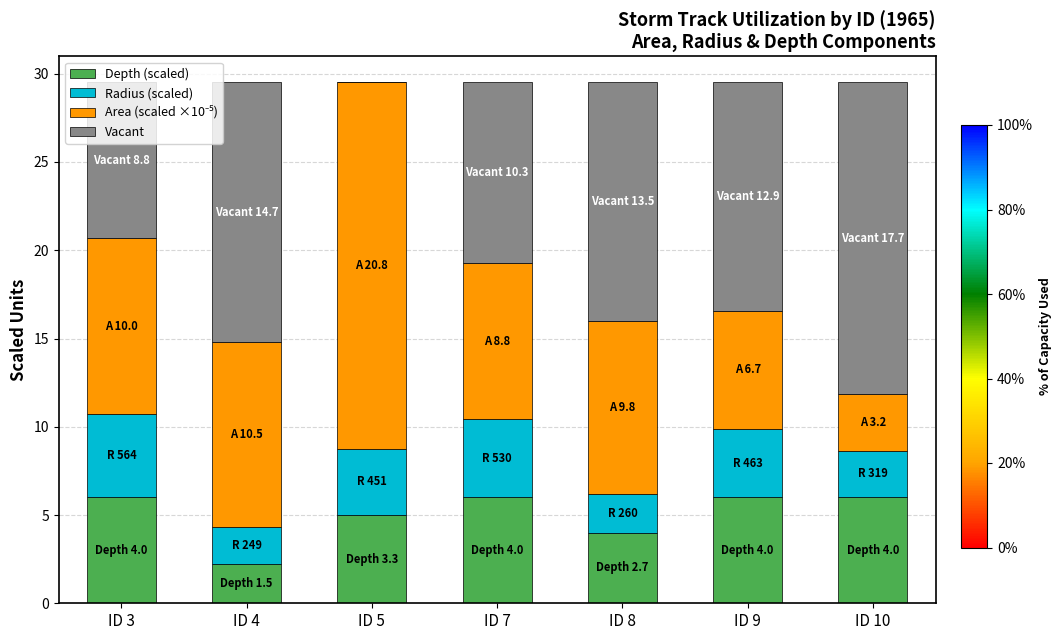

What is the sum of the Depth (scaled) values at ID 7 and ID 5?

11.0